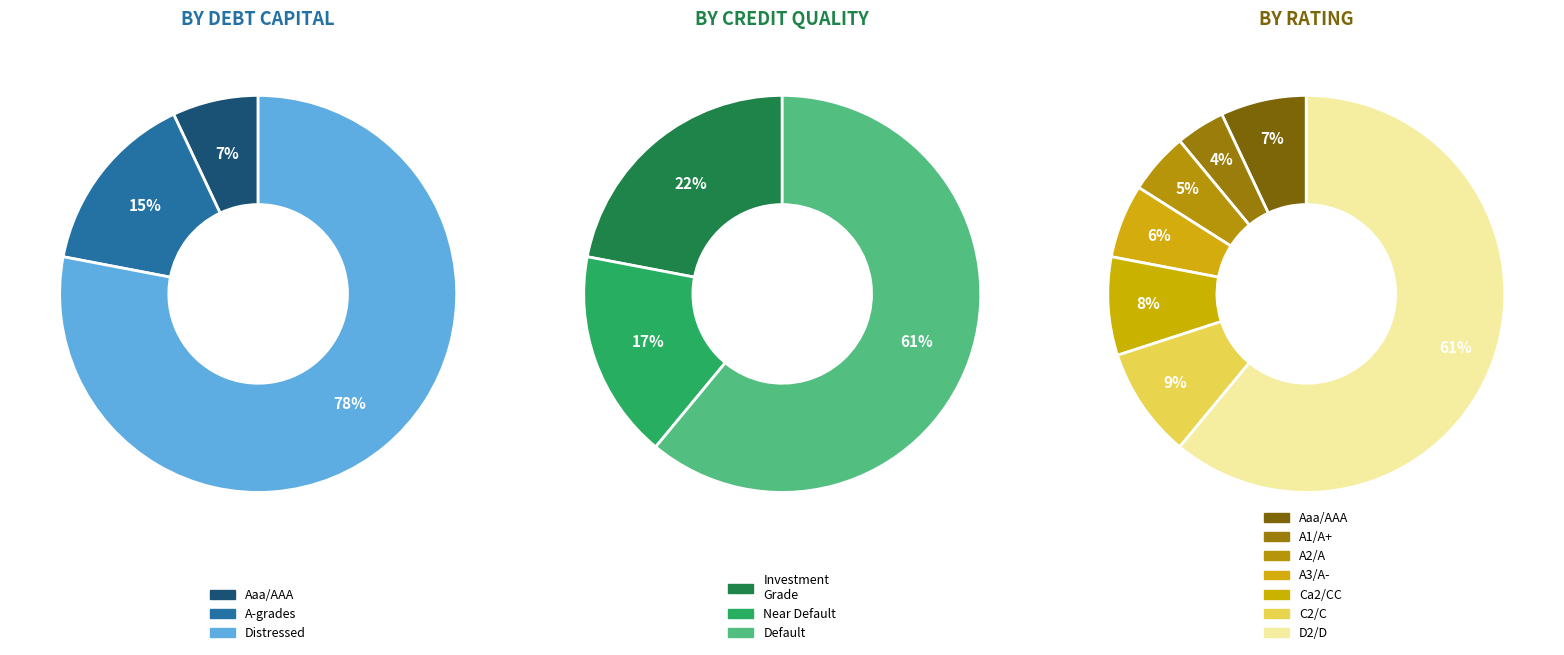

Do A3/A- and C2/C together represent more than half of the pie?

No